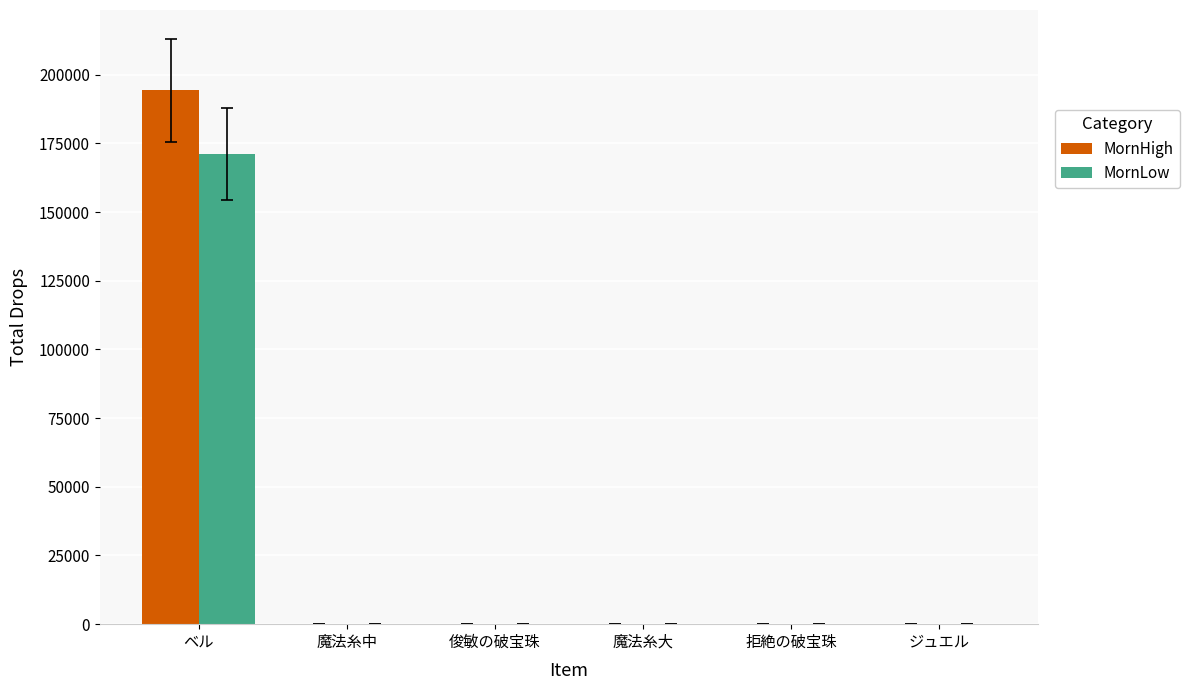

Is it true that MornHigh equals 194309.3 at ベル?

True